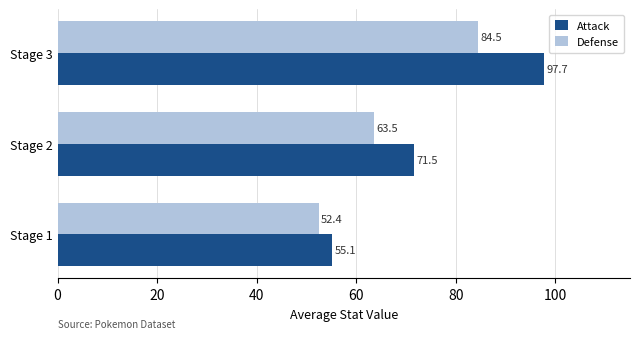

Which series has the widest spread of values?

Attack